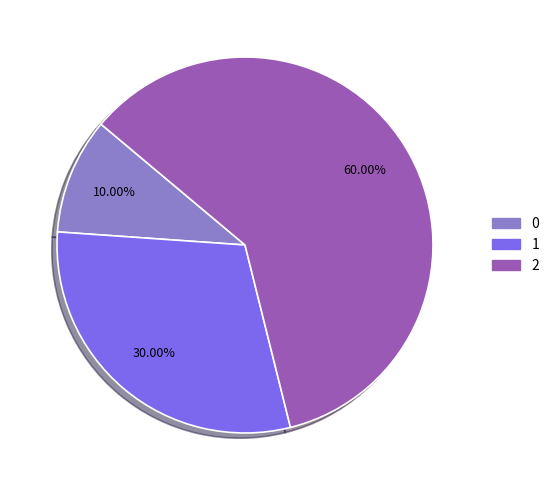

Which category has the biggest portion of the pie?

2